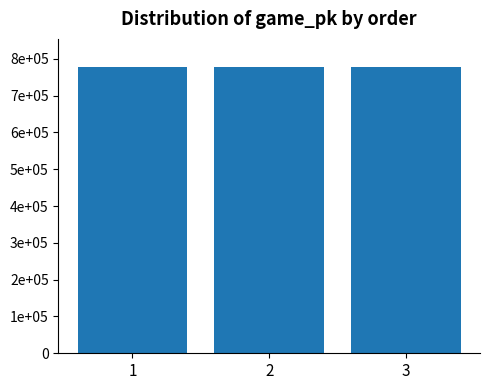

Does the chart contain stacked bars?

No